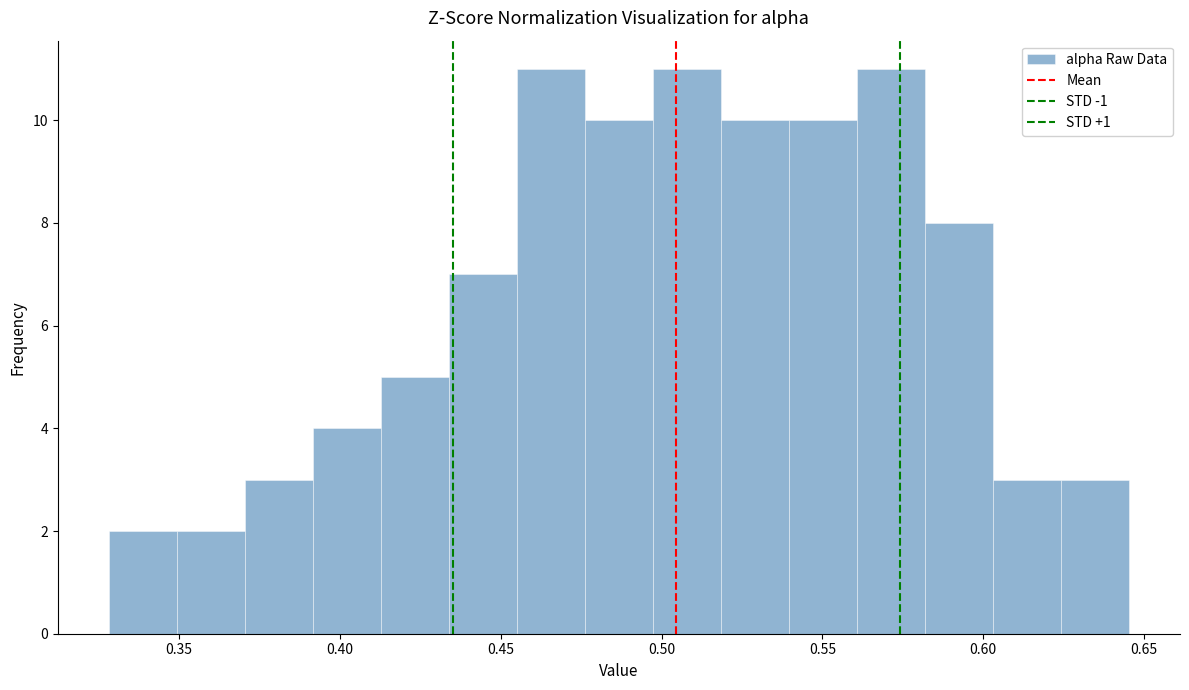

Reading left to right, transcribe this chart: for each bar, give the range it covers on the x-axis and its height. Neither the bar edges nor the heights are printed on the chart, so give them approximately, as read against the axes.

0.330 to 0.350: 2
0.350 to 0.370: 2
0.370 to 0.390: 3
0.390 to 0.415: 4
0.415 to 0.435: 5
0.435 to 0.455: 7
0.455 to 0.475: 11
0.475 to 0.495: 10
0.495 to 0.520: 11
0.520 to 0.540: 10
0.540 to 0.560: 10
0.560 to 0.580: 11
0.580 to 0.605: 8
0.605 to 0.625: 3
0.625 to 0.645: 3